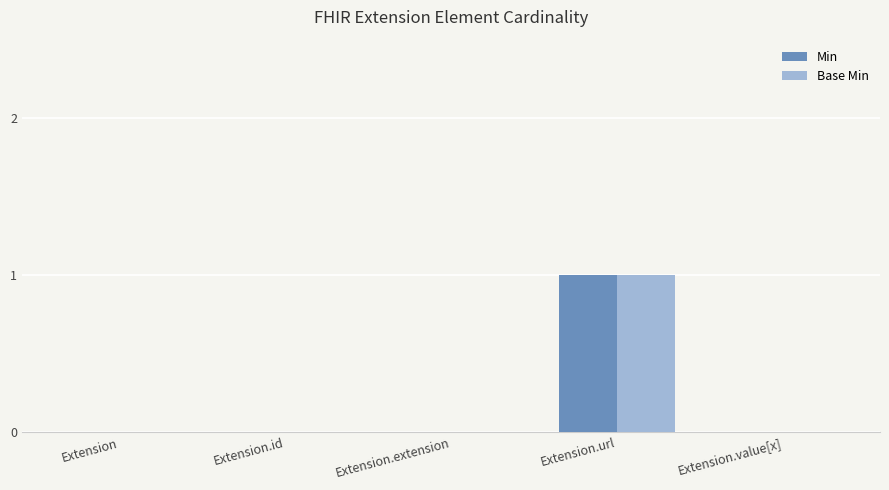

Reading left to right, extract all data points from this chart.

Min: Extension=0	Extension.id=0	Extension.extension=0	Extension.url=1	Extension.value[x]=0
Base Min: Extension=0	Extension.id=0	Extension.extension=0	Extension.url=1	Extension.value[x]=0